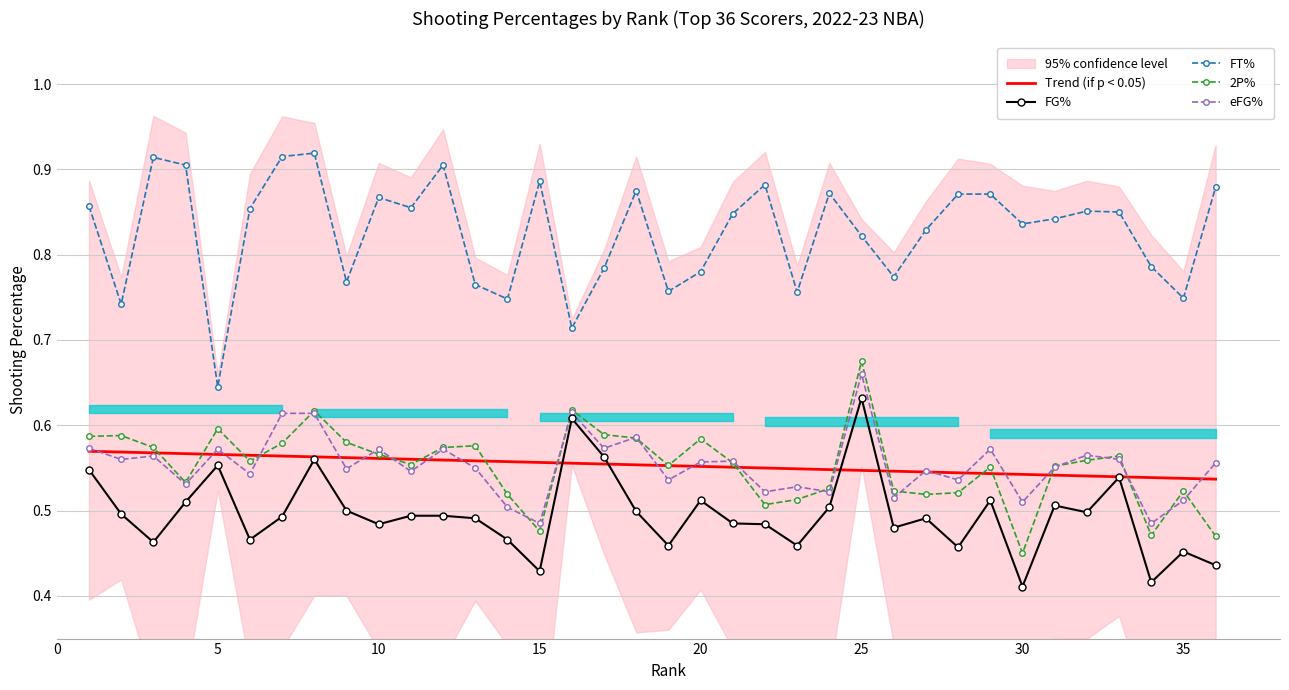

At which label does FG% reach its peak?

25